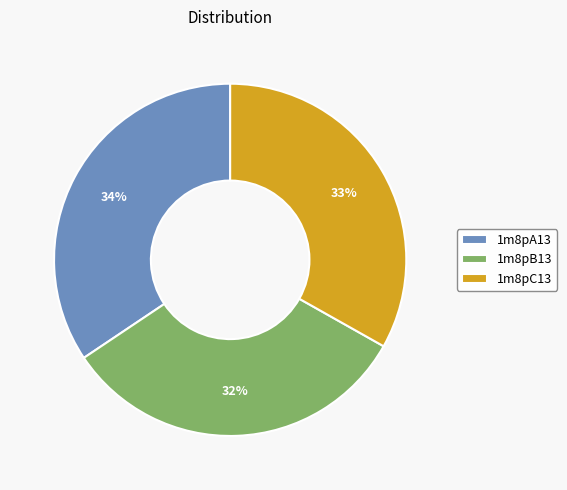

Combined, do 1m8pB13 and 1m8pA13 account for over 50%?

Yes